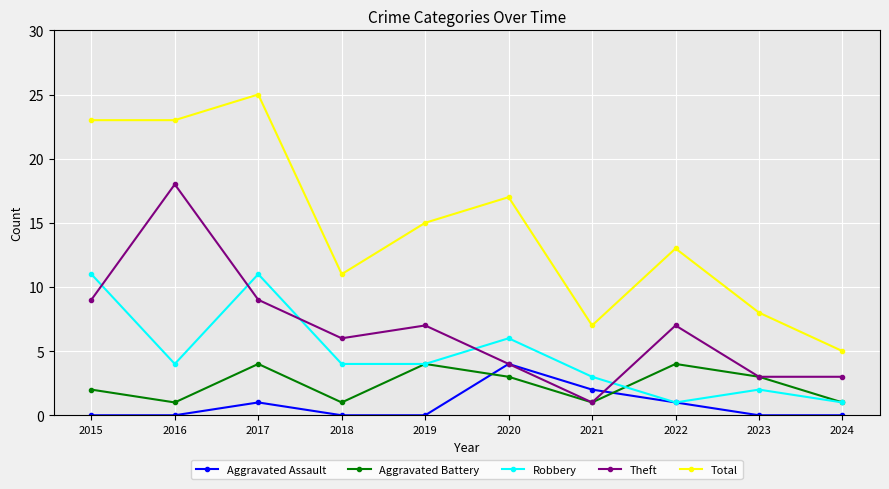

True or false: Robbery has a value of 1 at 2023.

False